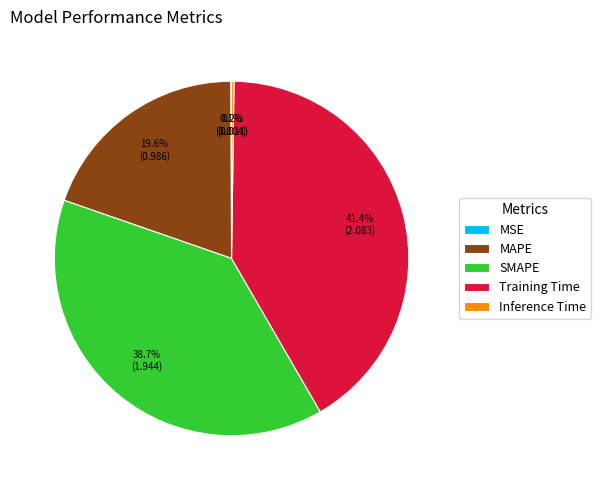

Combined, do Training Time and MAPE account for over 50%?

Yes